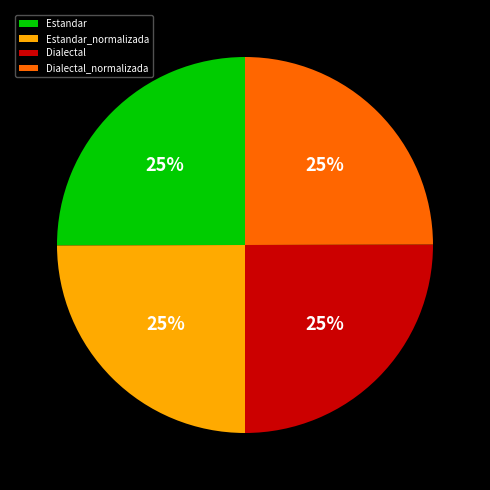

Approximately how many times larger is the value at Dialectal_normalizada compared to Estandar_normalizada?

1.0